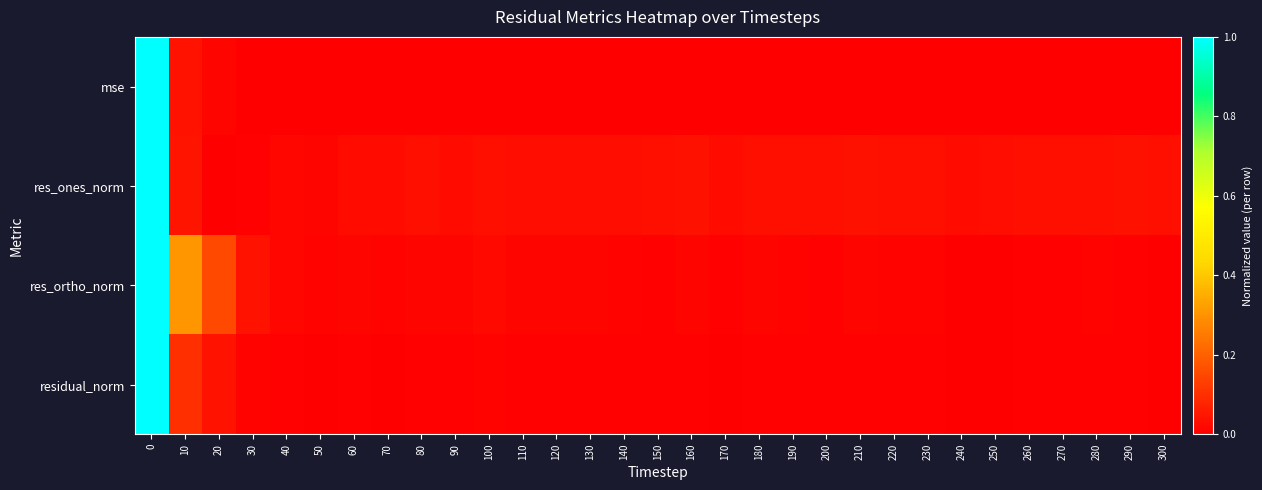

Reading left to right, transcribe all the data shown in this chart.

mse: 0=1.0	10=0.0	20=0.0	30=0.0	40=0.0	50=0.0	60=0.0	70=0.0	80=0.0	90=0.0	100=0.0	110=0.0	120=0.0	130=0.0	140=0.0	150=0.0	160=0.0	170=0.0	180=0.0	190=0.0	200=0.0	210=0.0	220=0.0	230=0.0	240=0.0	250=0.0	260=0.0	270=0.0	280=0.0	290=0.0	300=0.0
res_ones_norm: 0=1.0	10=0.0	20=0.0	30=0.0	40=0.0	50=0.0	60=0.0	70=0.0	80=0.0	90=0.0	100=0.0	110=0.0	120=0.0	130=0.0	140=0.0	150=0.0	160=0.0	170=0.0	180=0.0	190=0.0	200=0.0	210=0.0	220=0.0	230=0.0	240=0.0	250=0.0	260=0.0	270=0.0	280=0.0	290=0.0	300=0.0
res_ortho_norm: 0=1.0	10=0.3	20=0.1	30=0.0	40=0.0	50=0.0	60=0.0	70=0.0	80=0.0	90=0.0	100=0.0	110=0.0	120=0.0	130=0.0	140=0.0	150=0.0	160=0.0	170=0.0	180=0.0	190=0.0	200=0.0	210=0.0	220=0.0	230=0.0	240=0.0	250=0.0	260=0.0	270=0.0	280=0.0	290=0.0	300=0.0
residual_norm: 0=1.0	10=0.1	20=0.0	30=0.0	40=0.0	50=0.0	60=0.0	70=0.0	80=0.0	90=0.0	100=0.0	110=0.0	120=0.0	130=0.0	140=0.0	150=0.0	160=0.0	170=0.0	180=0.0	190=0.0	200=0.0	210=0.0	220=0.0	230=0.0	240=0.0	250=0.0	260=0.0	270=0.0	280=0.0	290=0.0	300=0.0